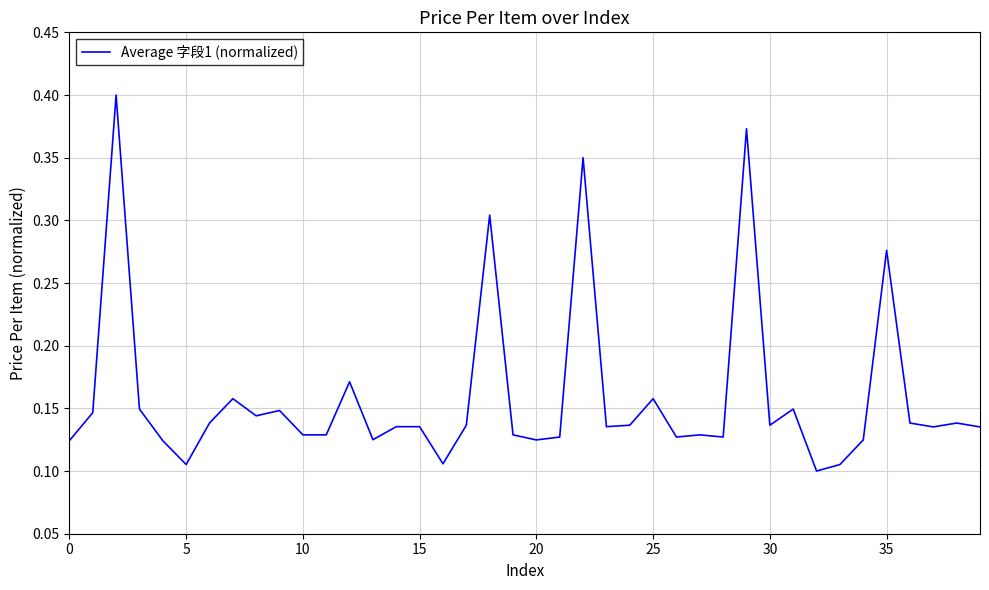

What is the value of the 32nd point from the left?

0.1